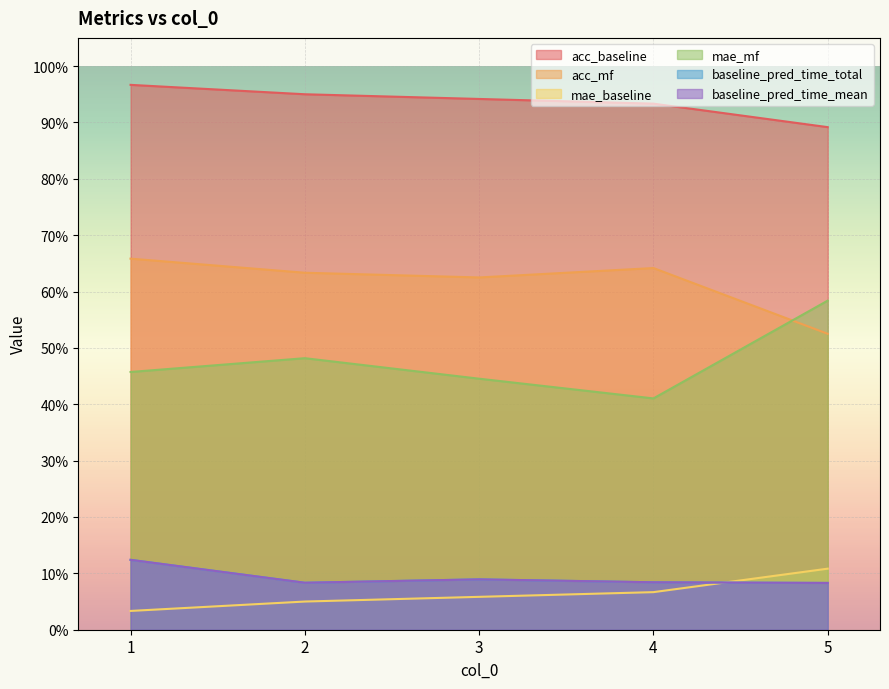

Which category has the highest value in the baseline_pred_time_total series?

1